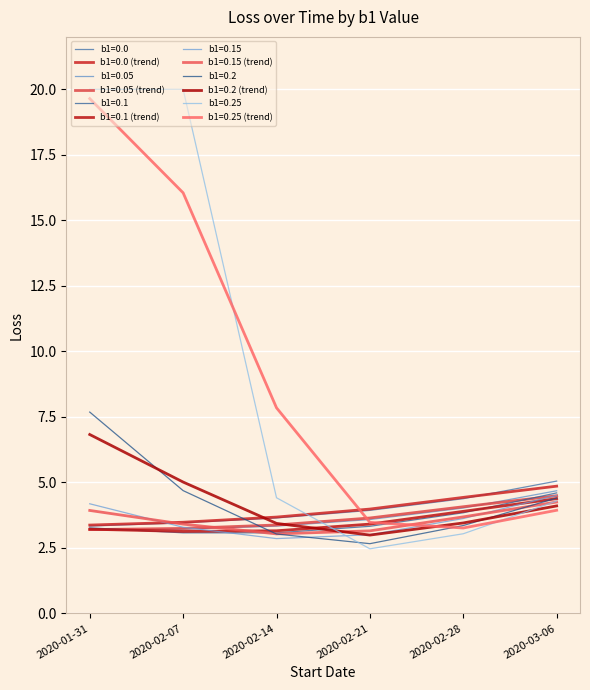

Which series has the widest spread of values?

b1=0.25